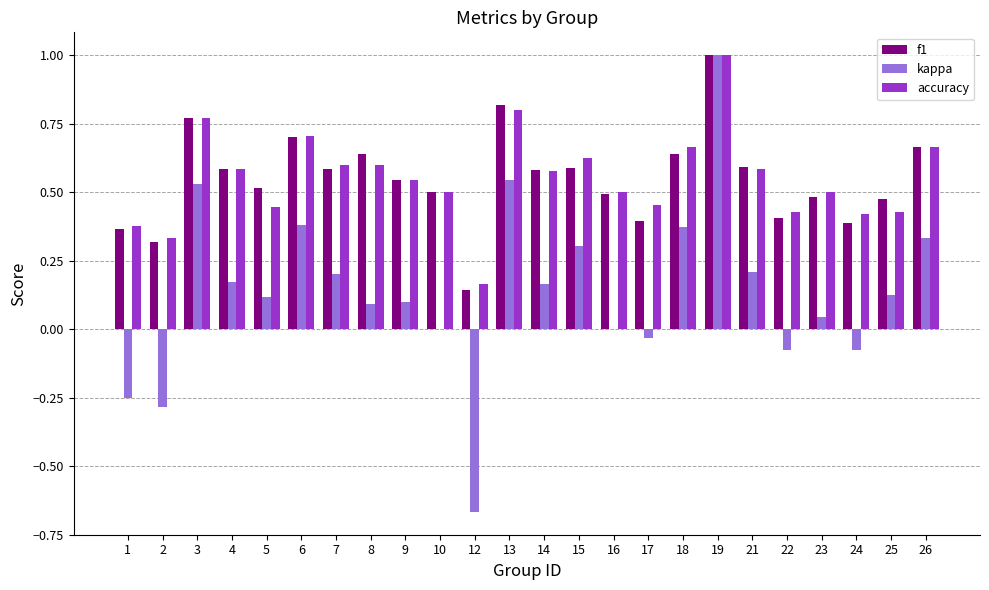

At which category is the sum across all series the highest?

19